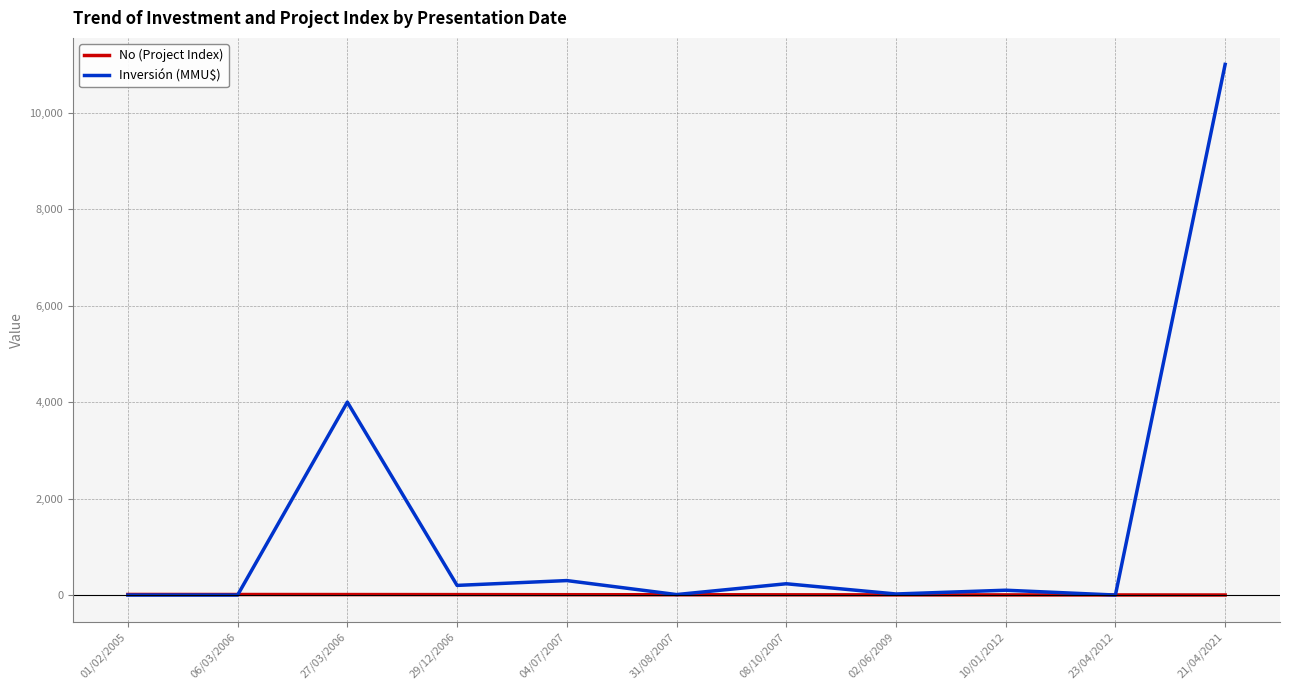

What is the minimum value for No (Project Index)?

1